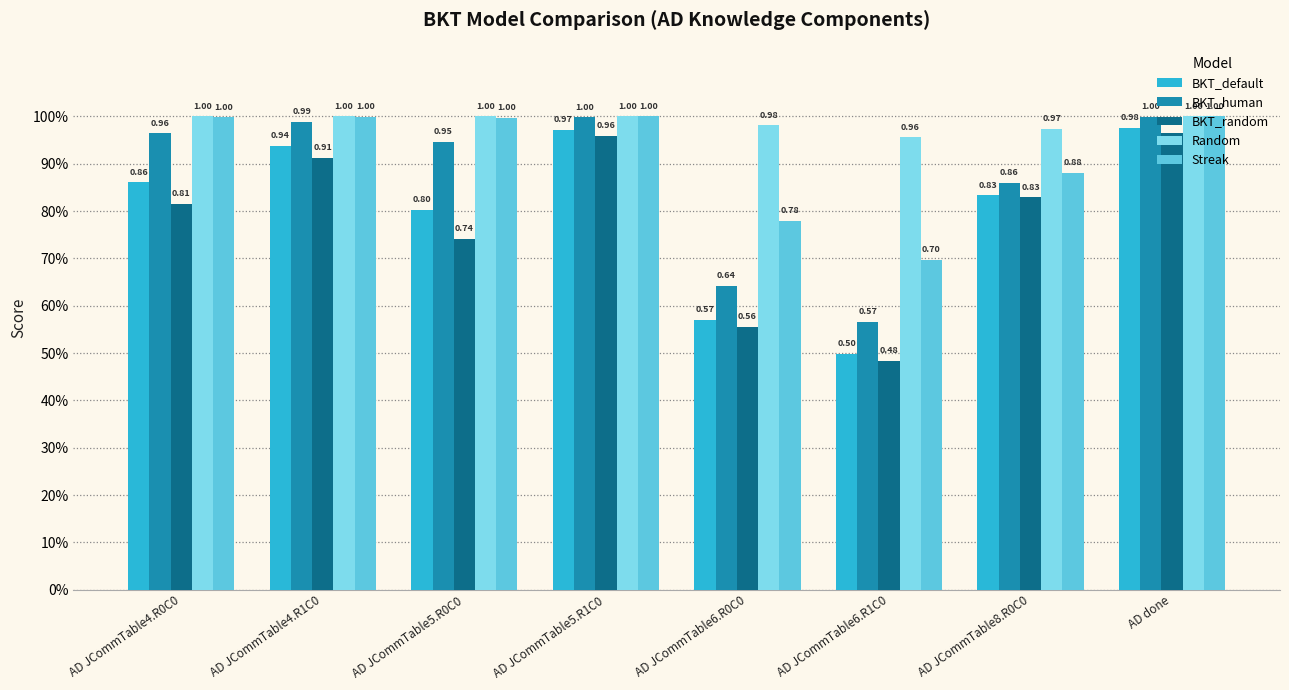

At which label is BKT_default closest to 0?

AD JCommTable6.R1C0